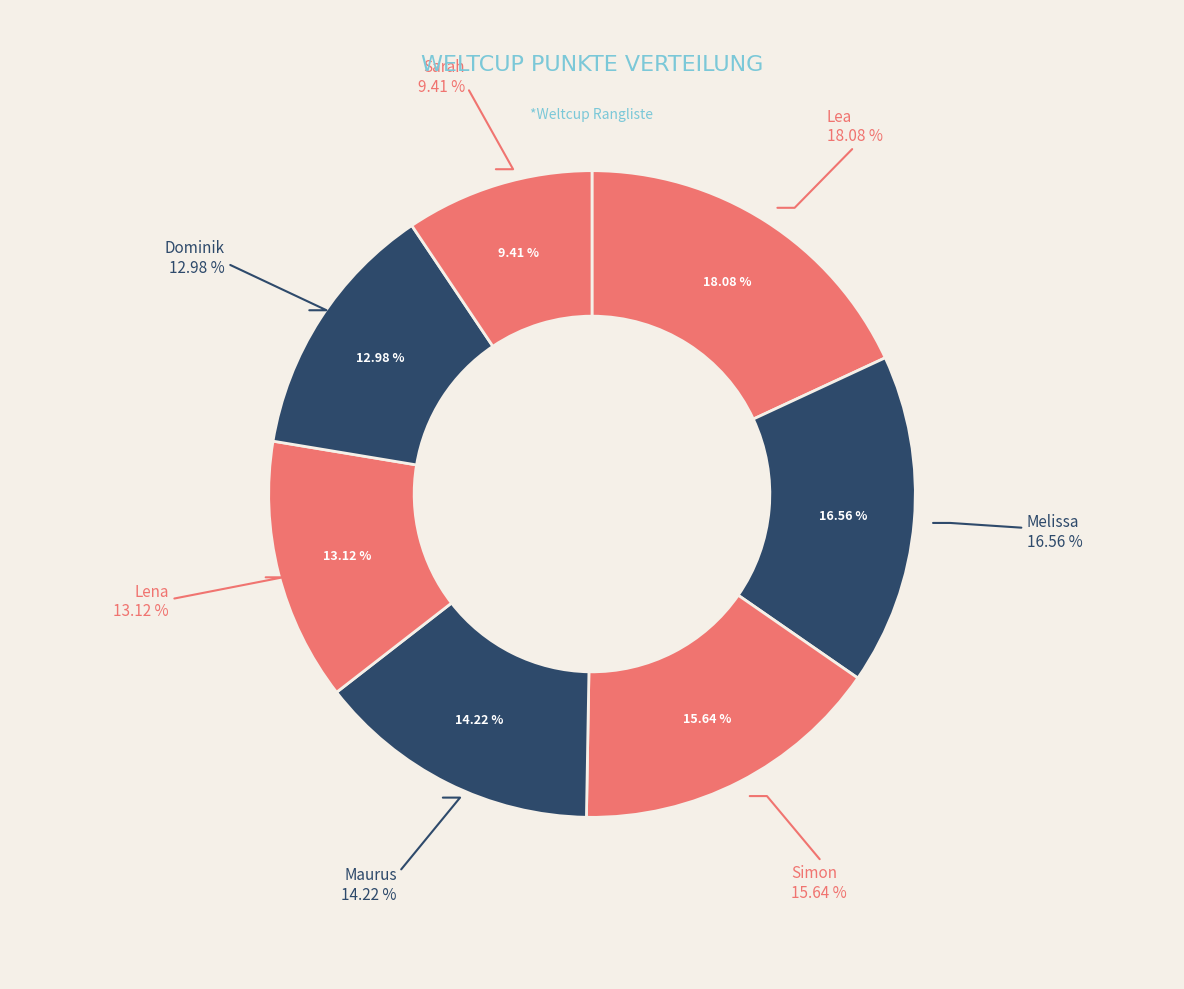

How many slices are in this pie chart?

7